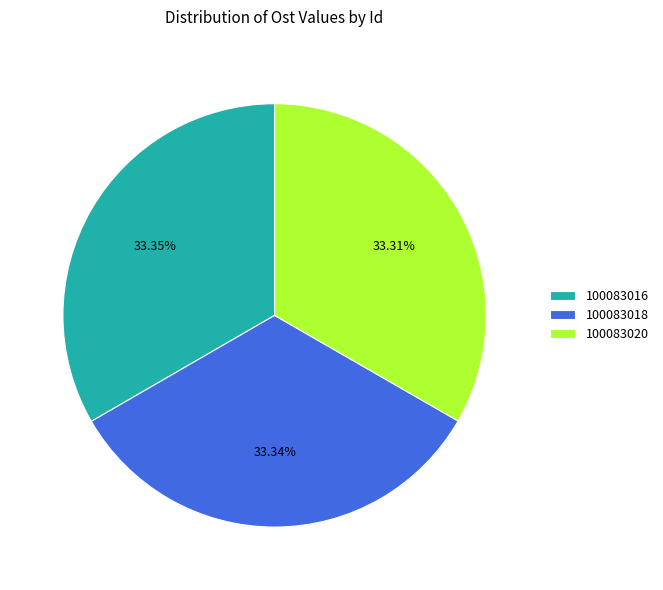

To the nearest percent, what is the combined percentage of 100083020 and 100083018?

67%